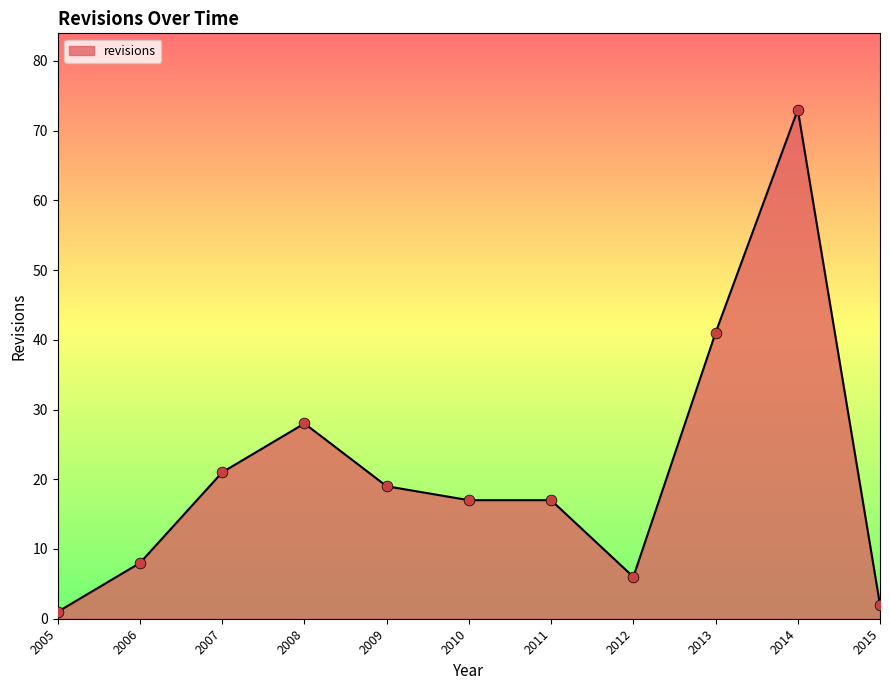

Between 2012 and 2007, which is larger?

2007